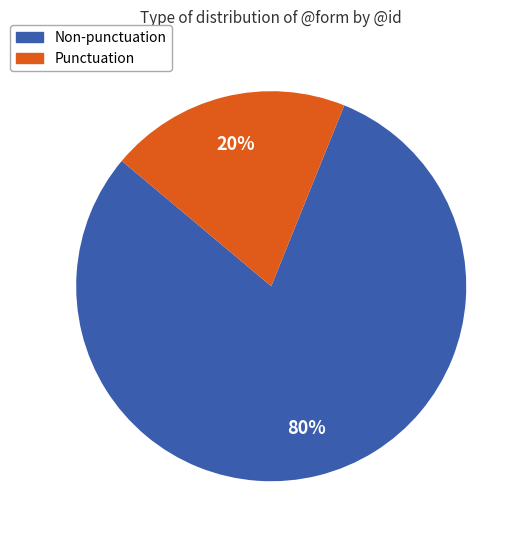

Count the number of slices in the pie.

2